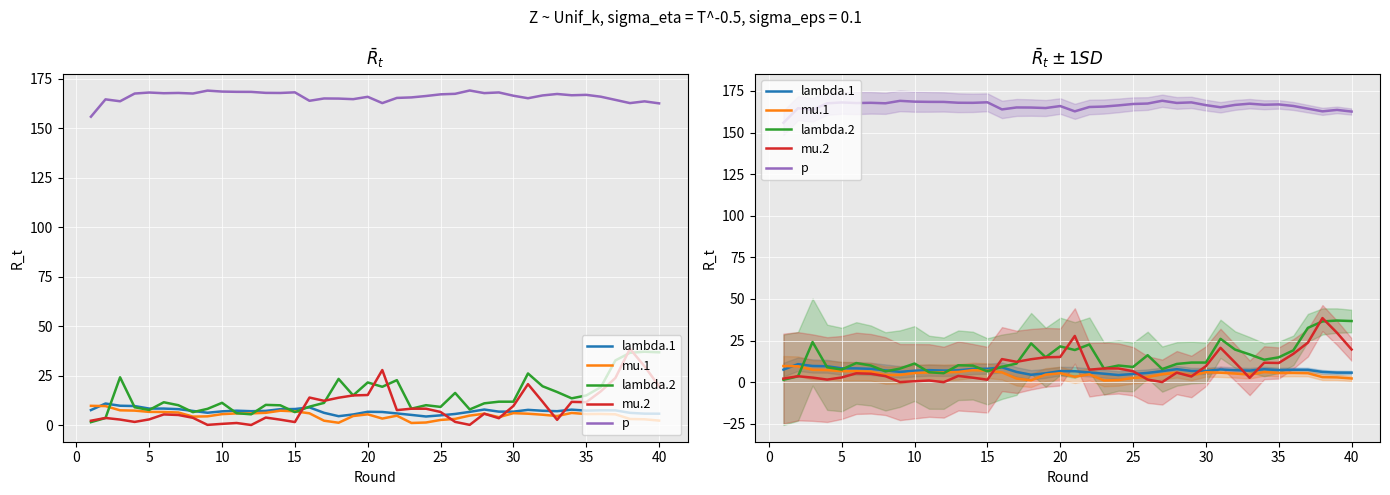

How many categories are shown in the chart?

40